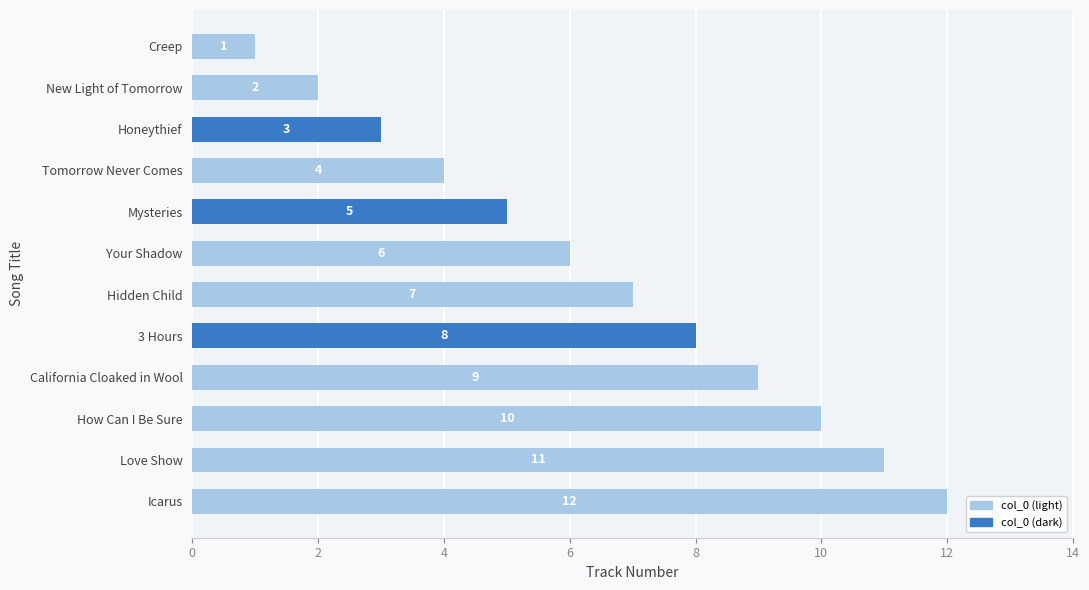

List the labels in order of value, largest first.

Icarus, Love Show, How Can I Be Sure, California Cloaked in Wool, 3 Hours, Hidden Child, Your Shadow, Mysteries, Tomorrow Never Comes, Honeythief, New Light of Tomorrow, Creep